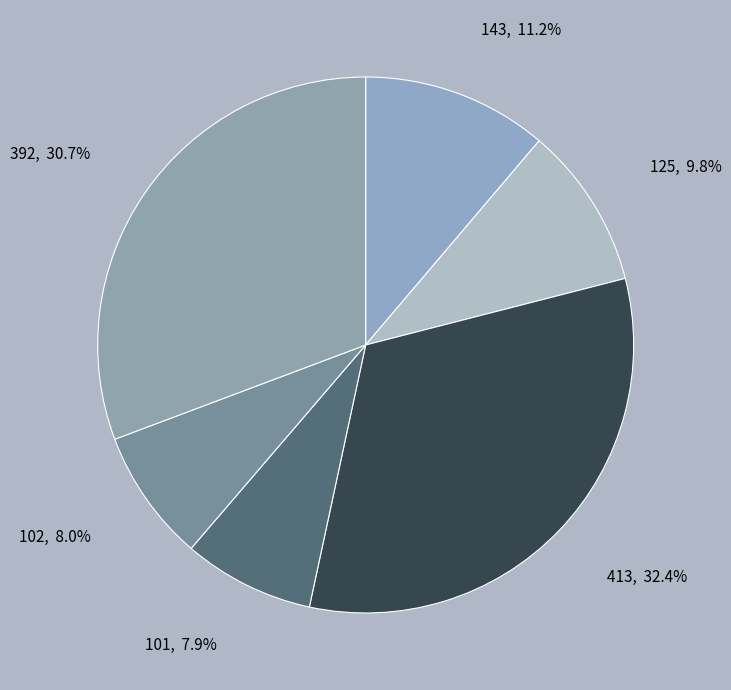

What portion of the pie excludes 101?

92.1%